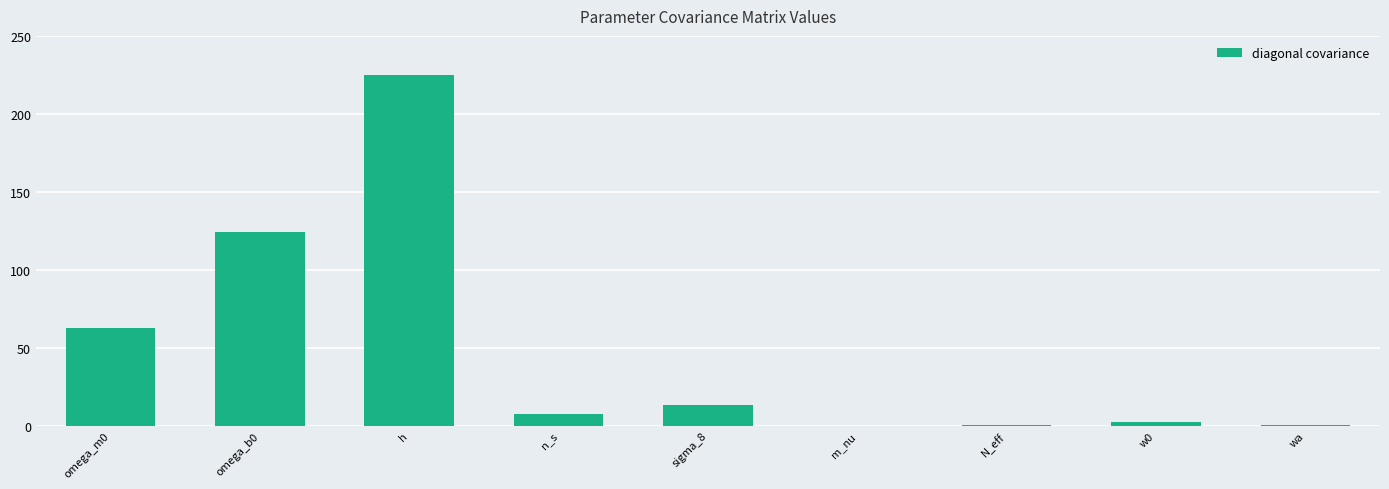

Which label corresponds to the largest value in the chart?

h